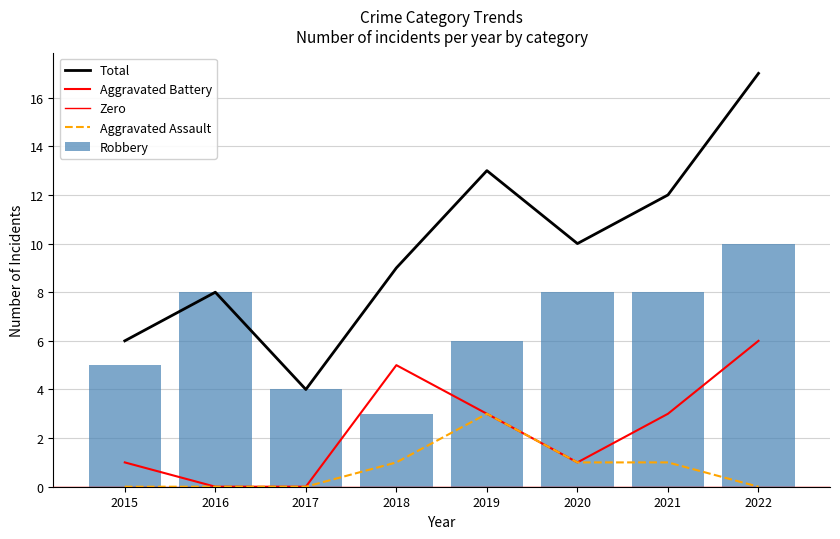

What is the spread (max minus min) of values at 2016?

8